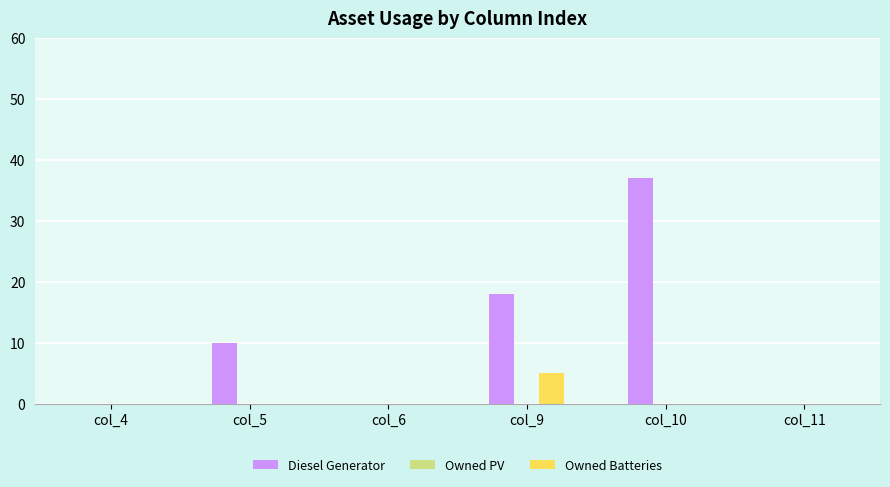

Which category has the highest value across all series?

col_10